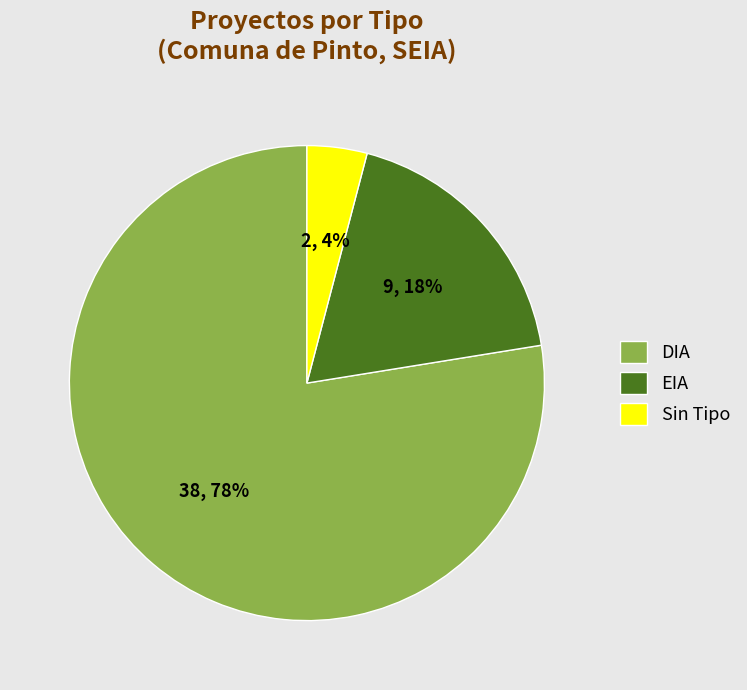

Combined, do DIA and Sin Tipo account for over 50%?

Yes